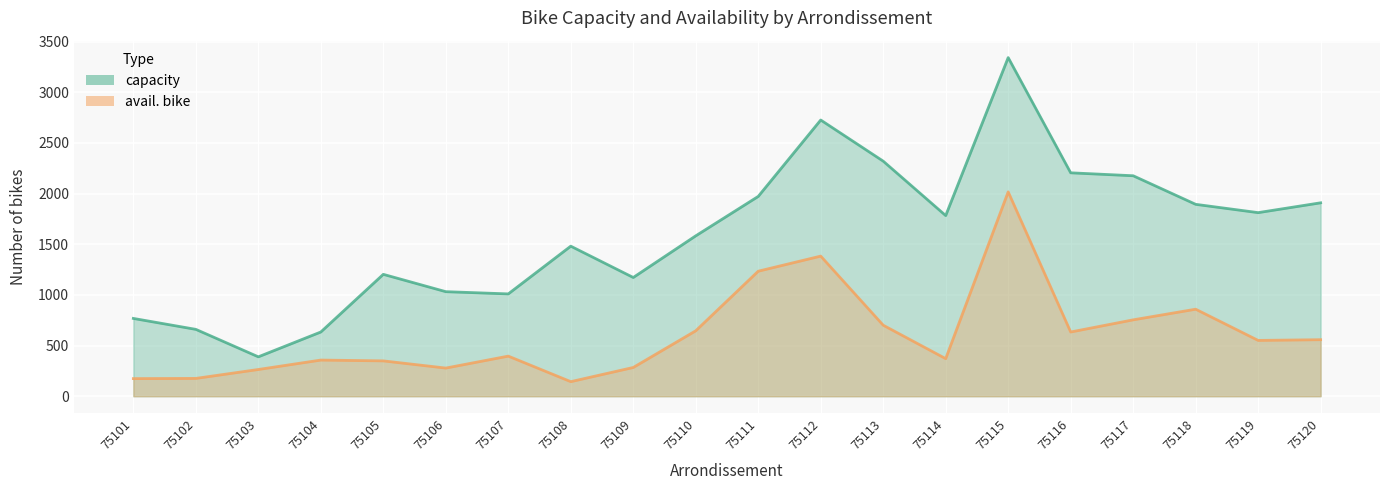

True or false: capacity and avail. bike cross at least once.

False